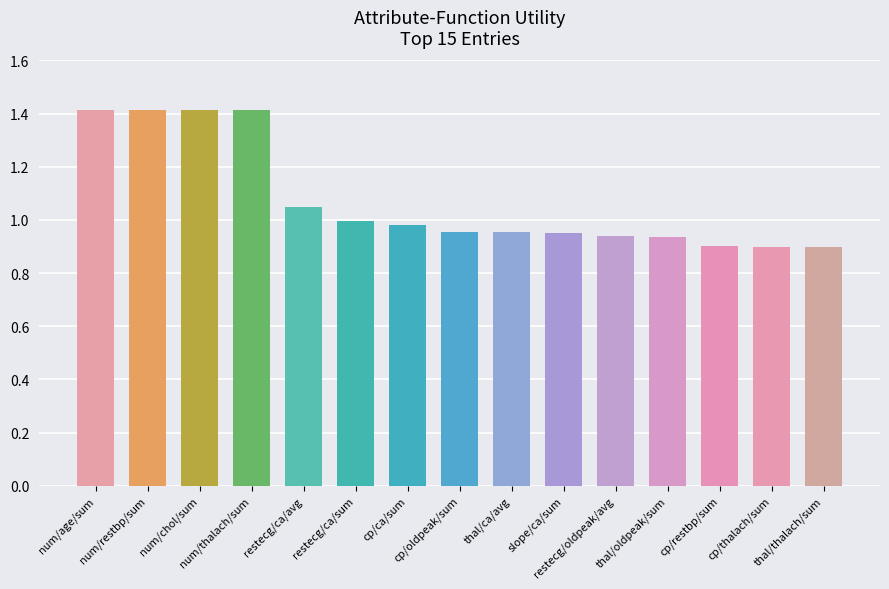

What is the value of the 7th bar from the left?

1.0